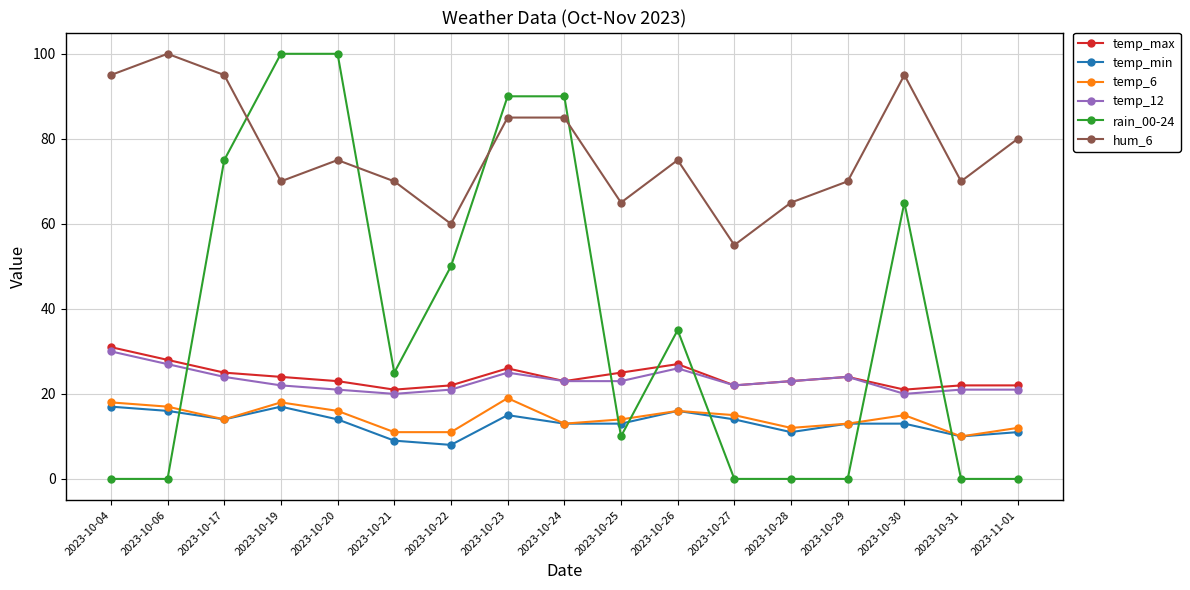

Does the chart display data point markers on the line(s)?

Yes